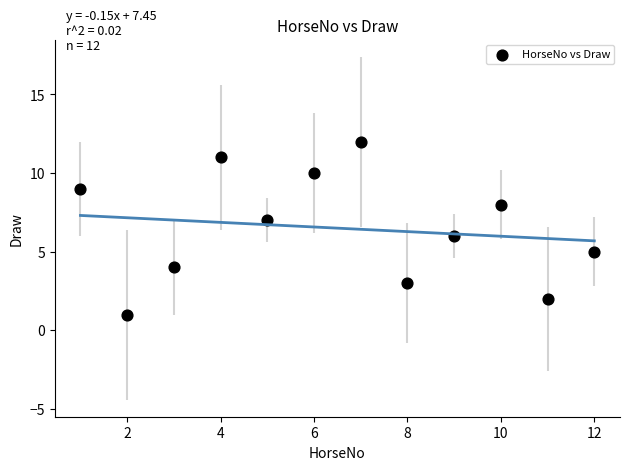

What is the average X value?

6